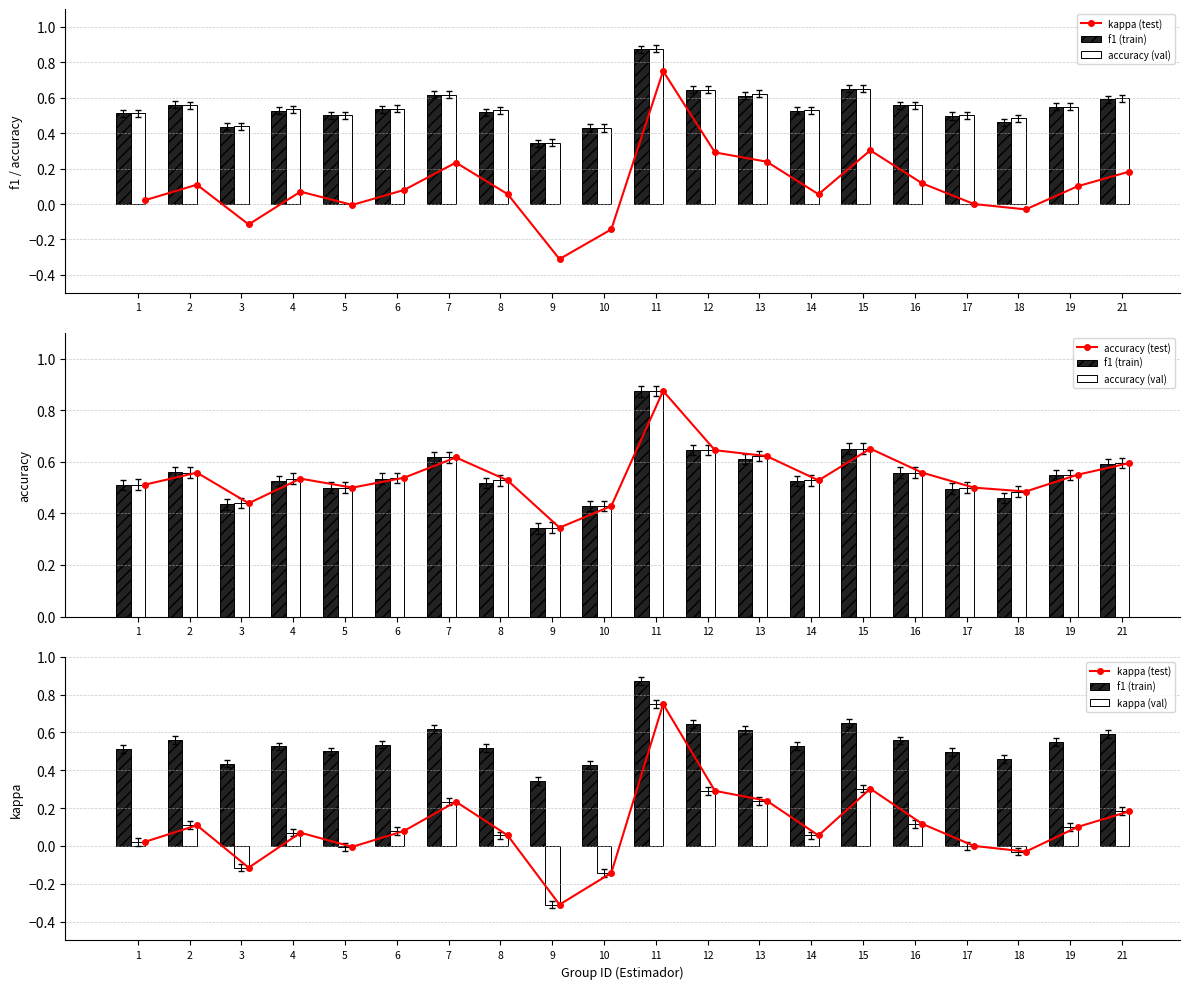

Between 16 and 19, which series saw the biggest shift?

kappa (test)